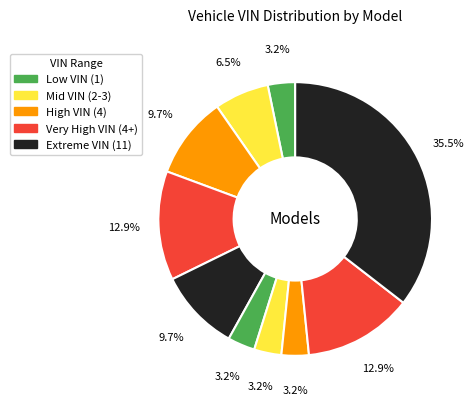

How many segments does this pie chart have?

10